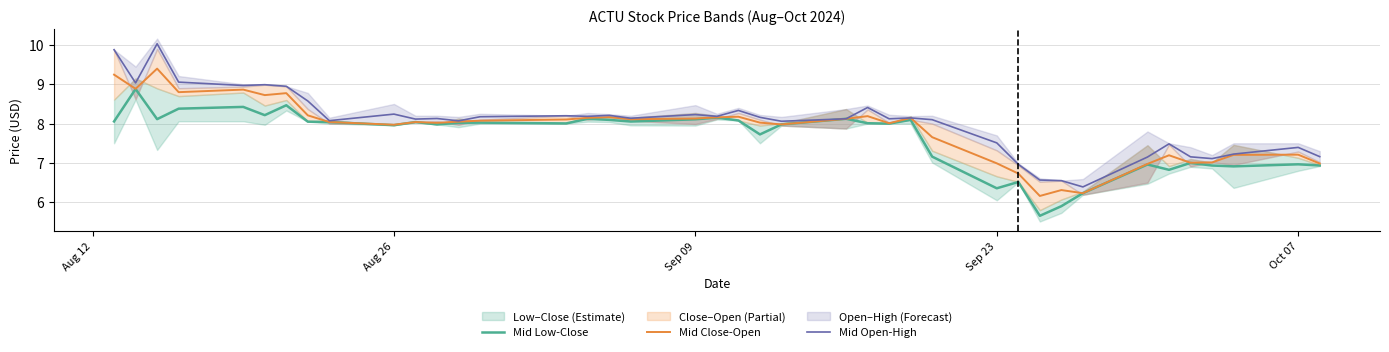

True or false: Mid Open-High and Mid Close-Open cross at least once.

False